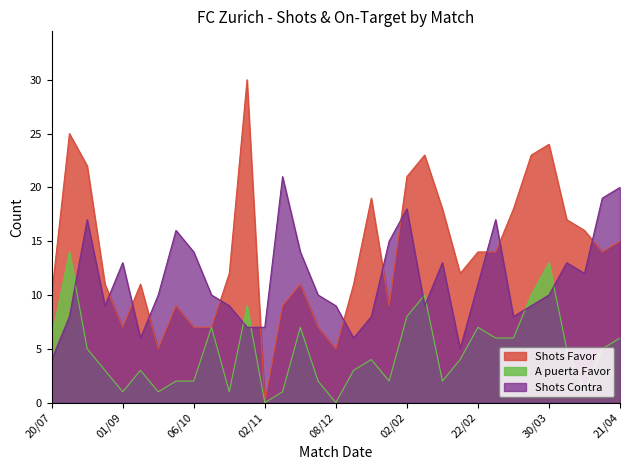

True or false: A puerta Favor has more than 0 points higher than both neighbors.

True